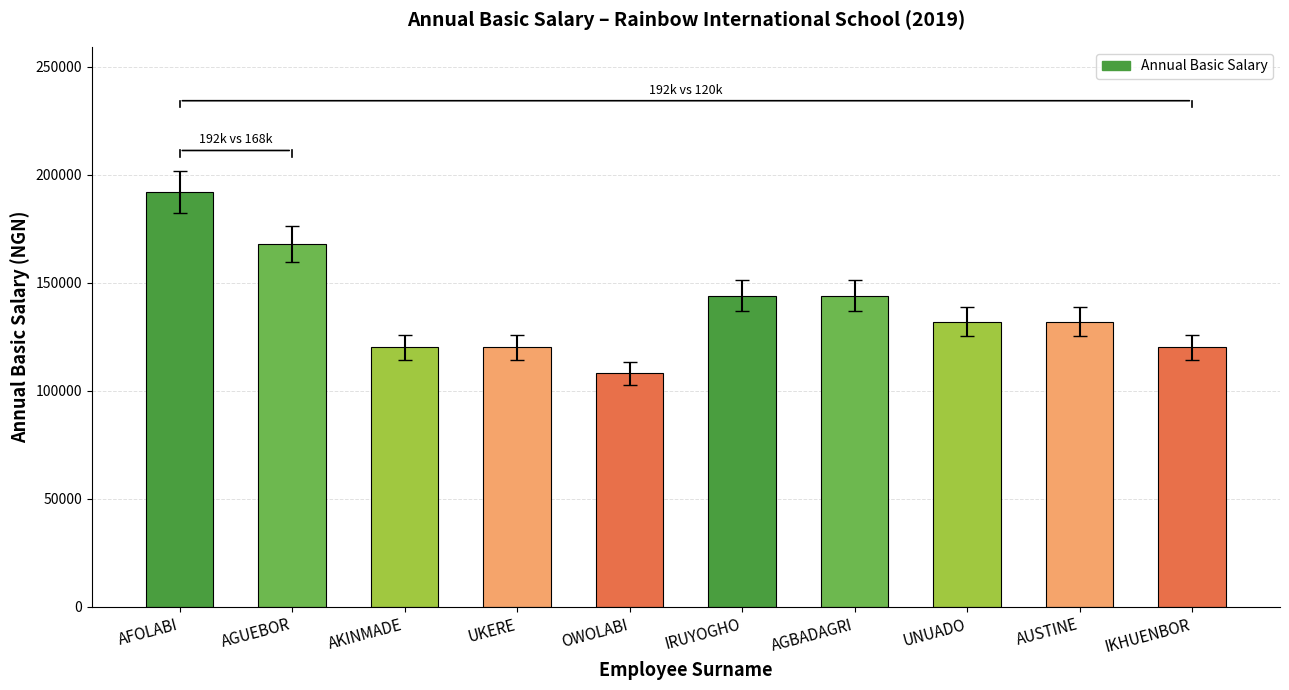

What is the value of the 10th bar from the left?

120000